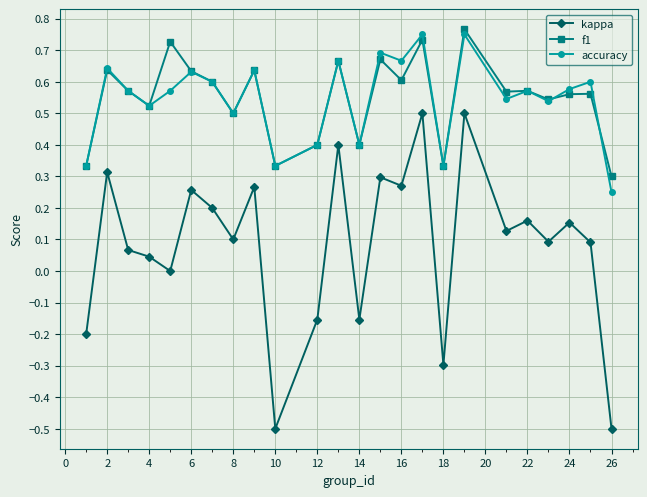

What is the lowest value of the kappa series?

-0.5